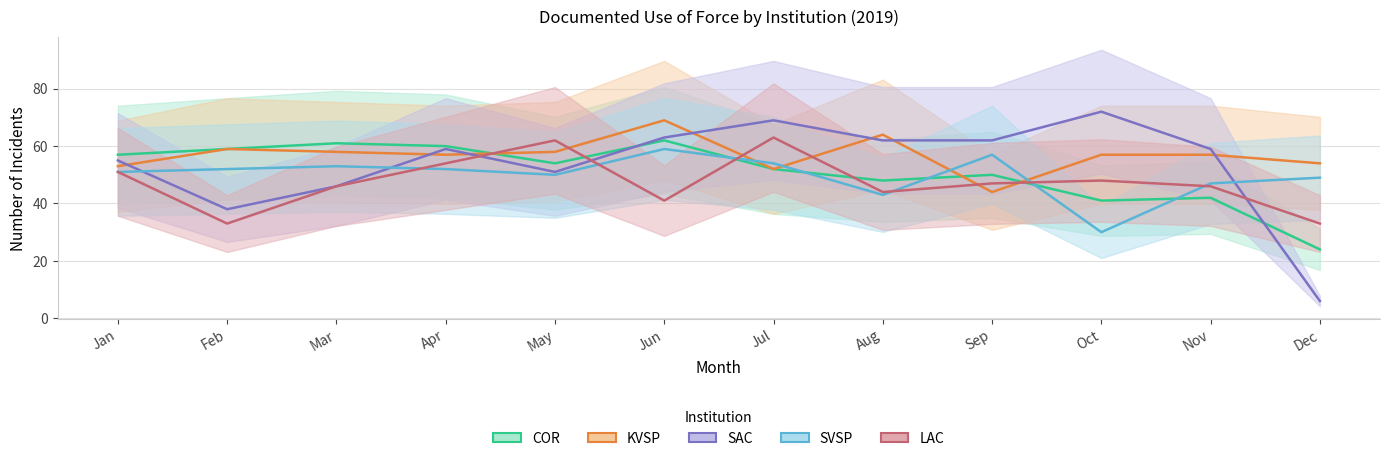

Is it true that COR equals 77 at May?

False